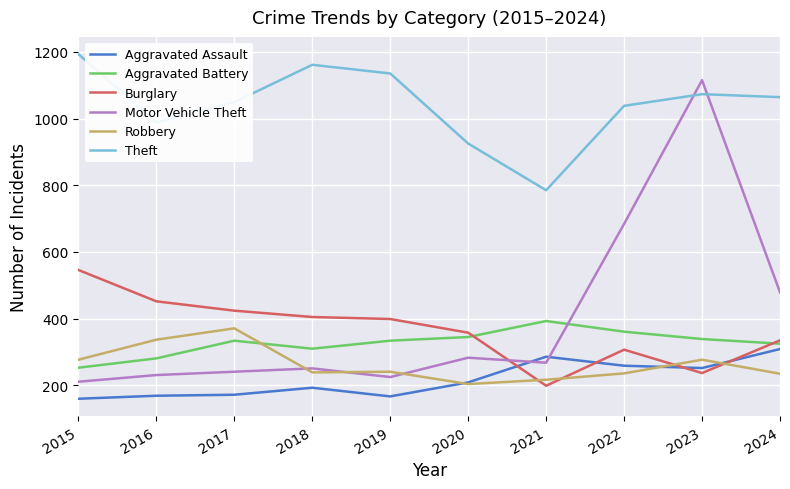

Between 2015 and 2021, which series saw the biggest shift?

Theft